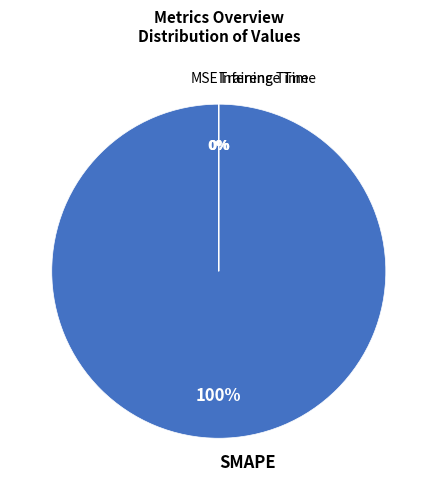

To the nearest percent, what portion does SMAPE represent?

100%